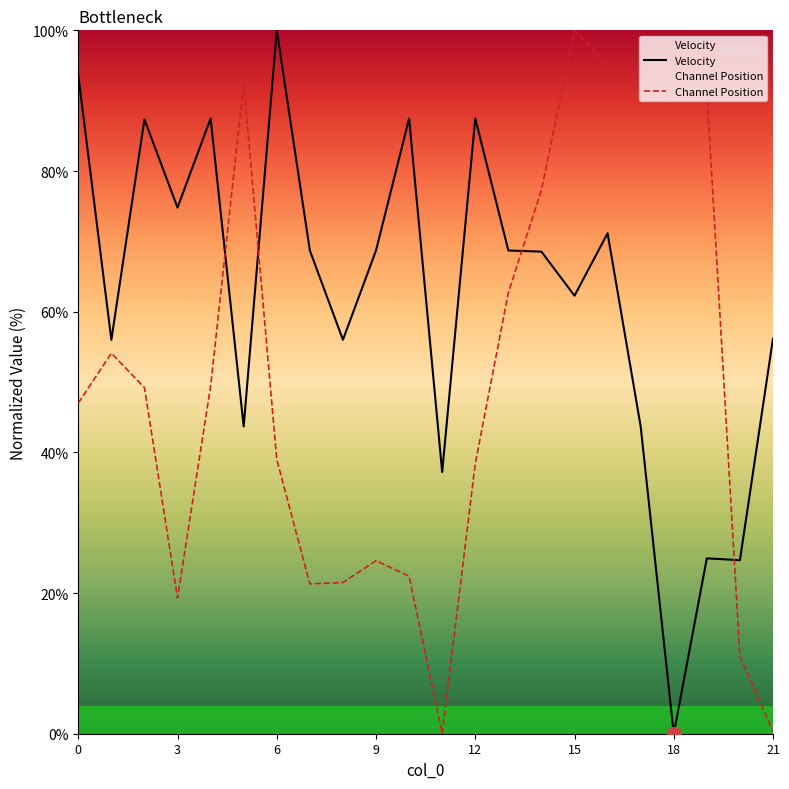

The value of Channel Position at 18 is 21.6. True or false?

False